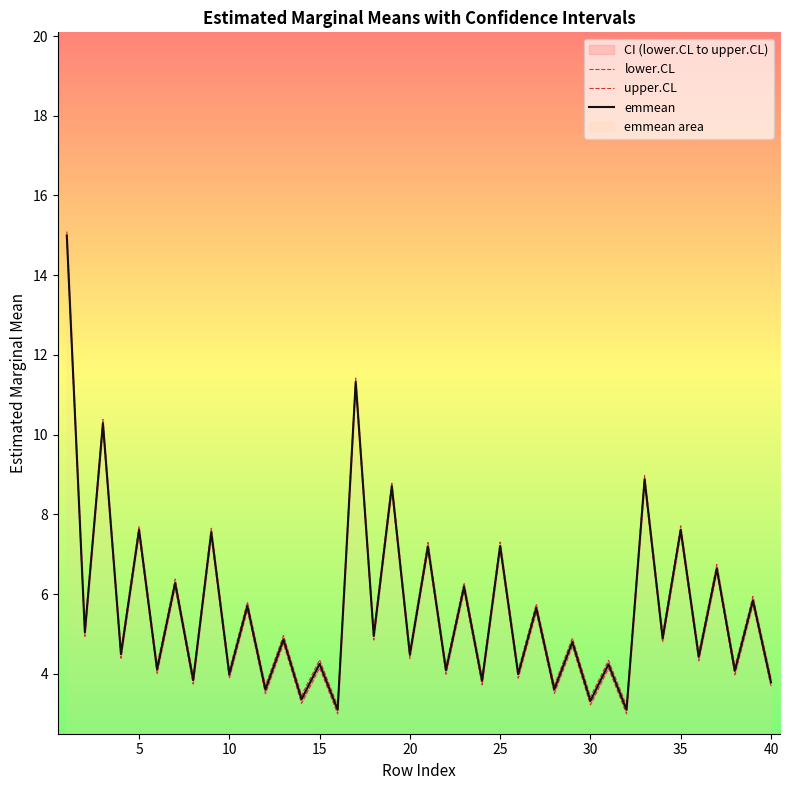

True or false: emmean has a value of 13.6 at 35.

False